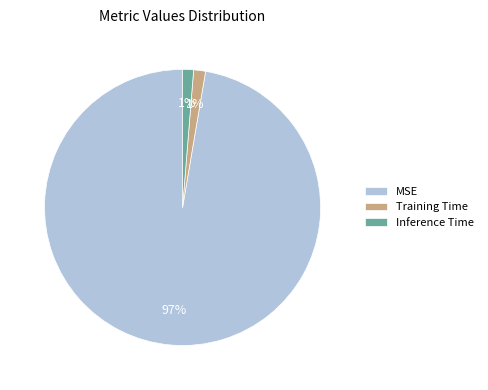

Which category has the biggest portion of the pie?

MSE